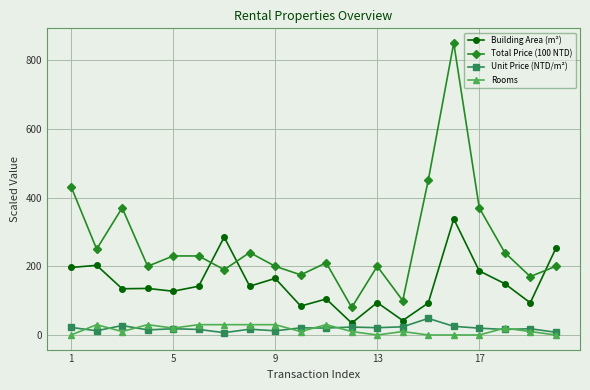

True or false: Rooms and Building Area (m²) intersect in this chart.

False